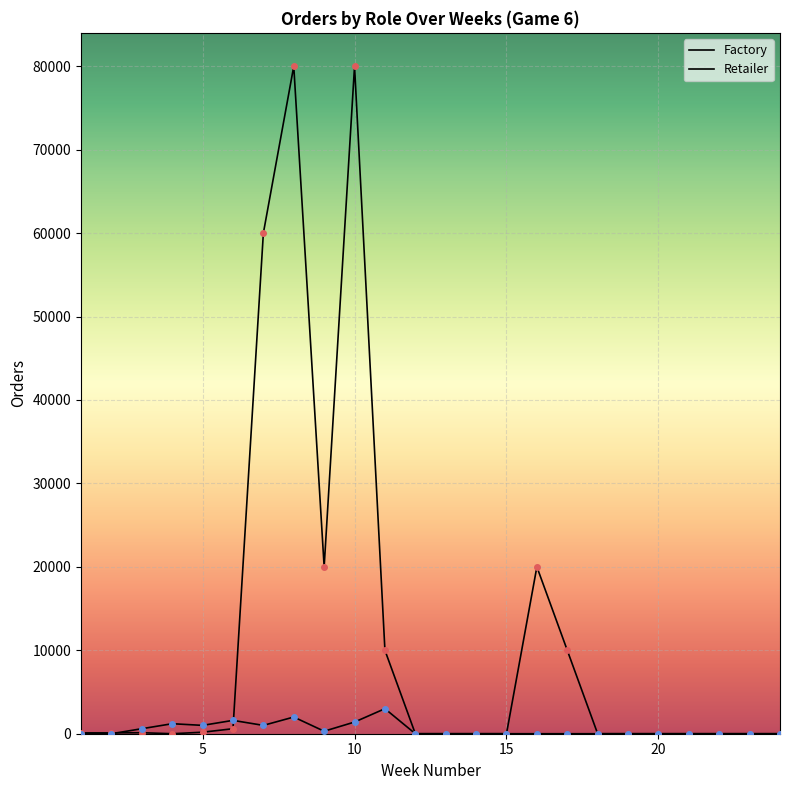

Does the chart have visible grid lines?

Yes